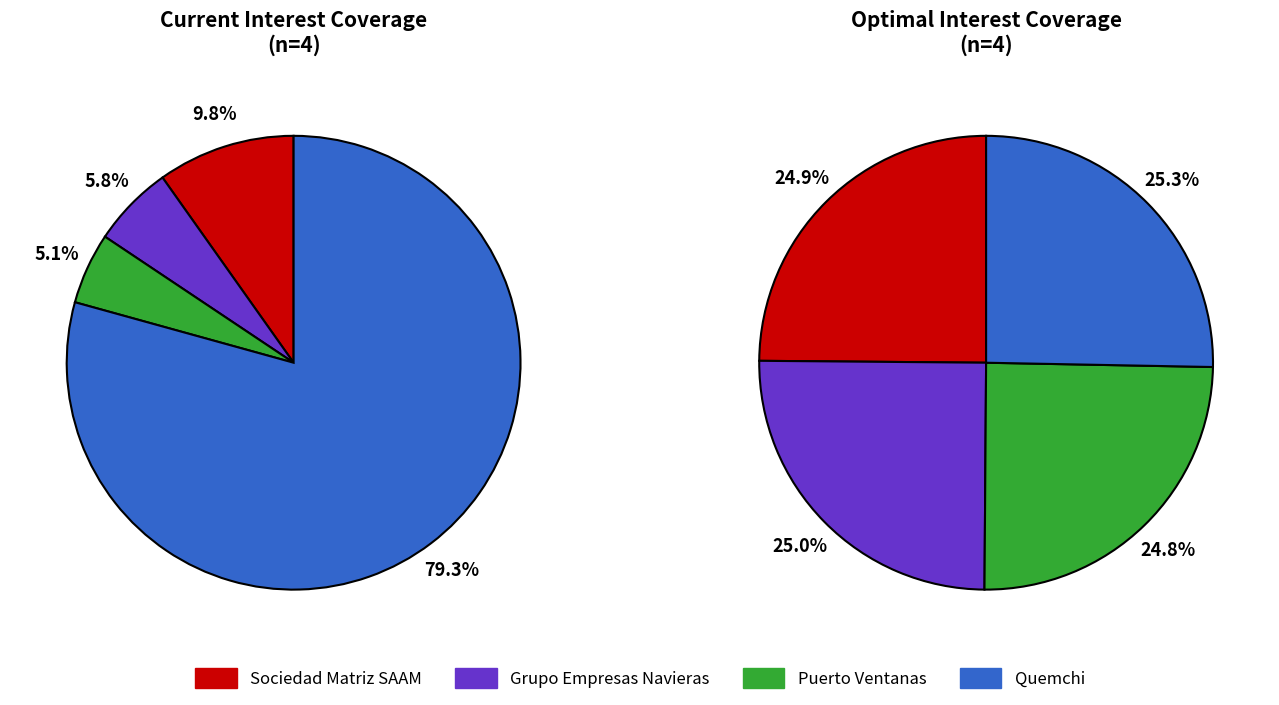

The Quemchi S.A. slice represents 79% of the pie. True or false?

True